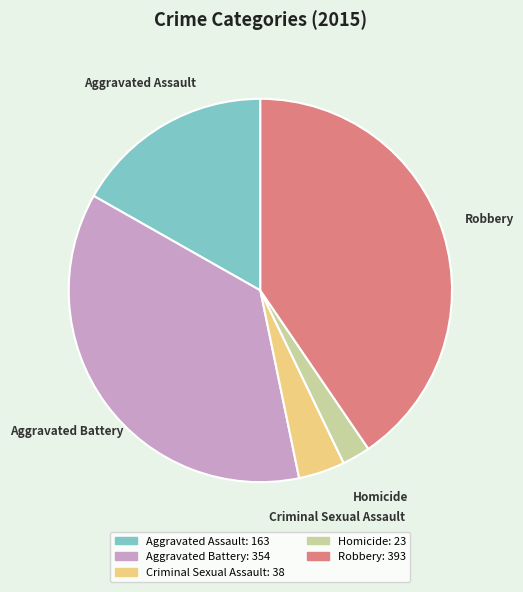

Do Homicide and Robbery together represent more than half of the pie?

No